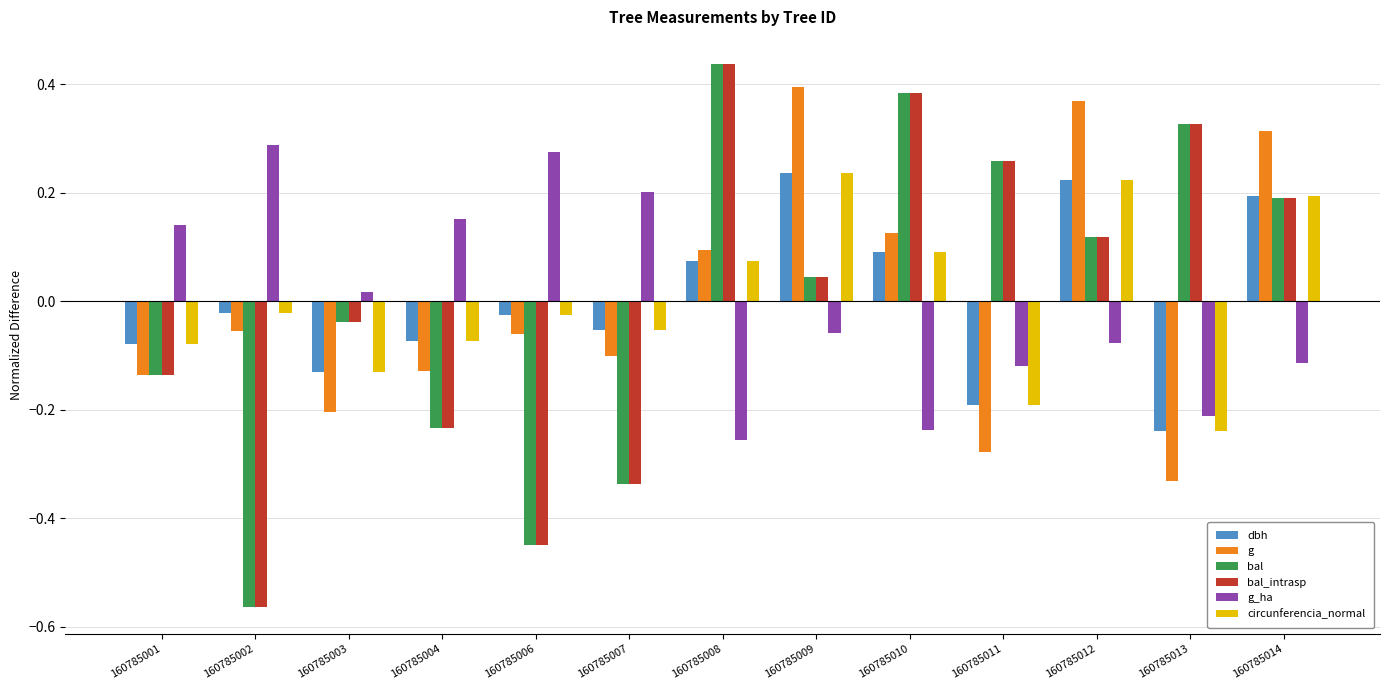

What is the total value across all series at 160785012?

1.0